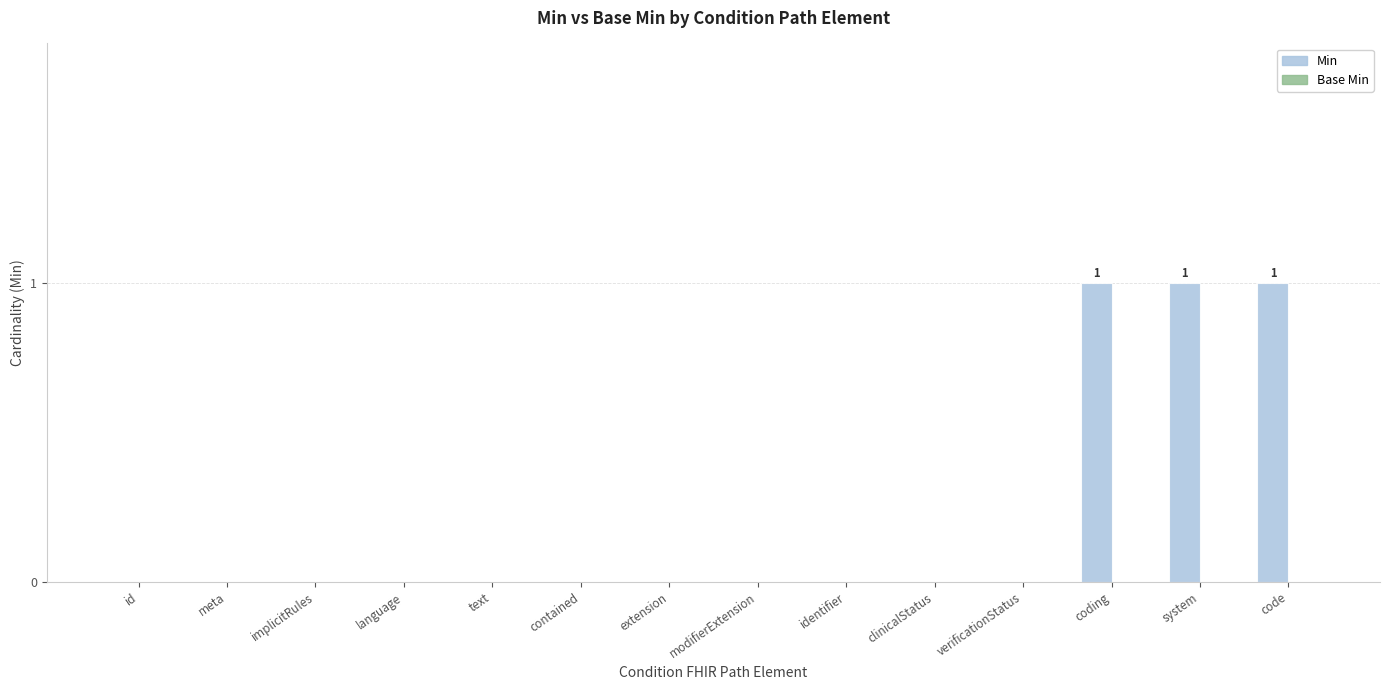

Between text and code, which is larger?

code